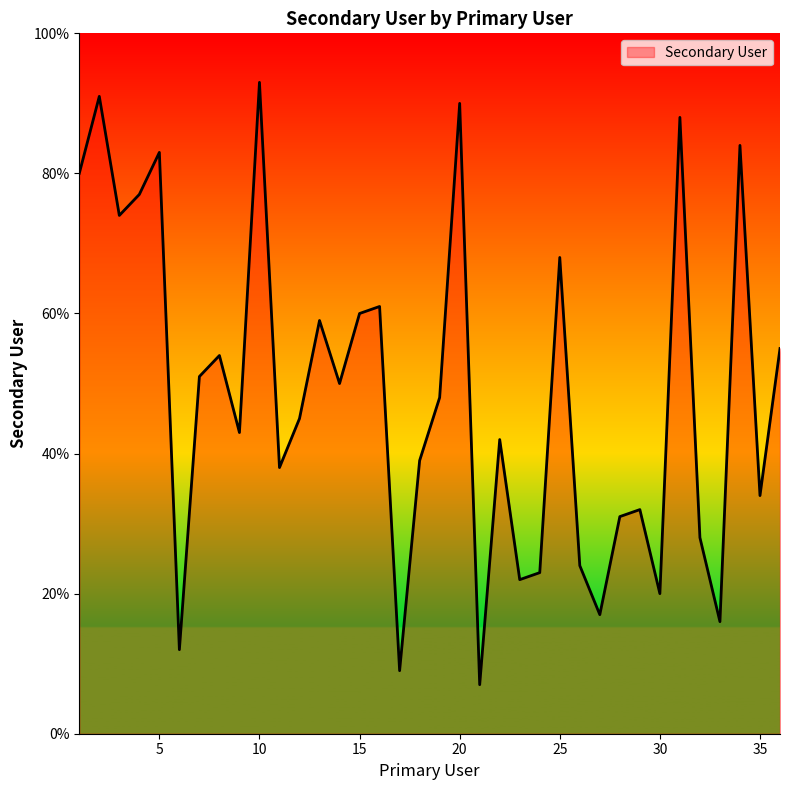

What is the smallest value displayed?

7